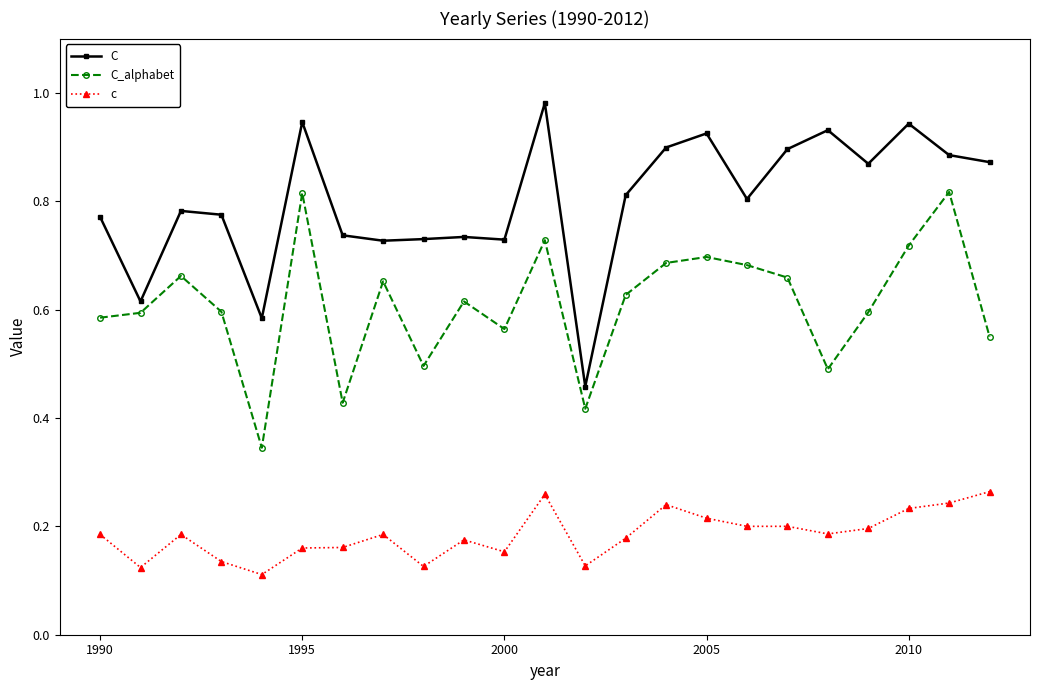

At how many categories does at least one series exceed 0?

23